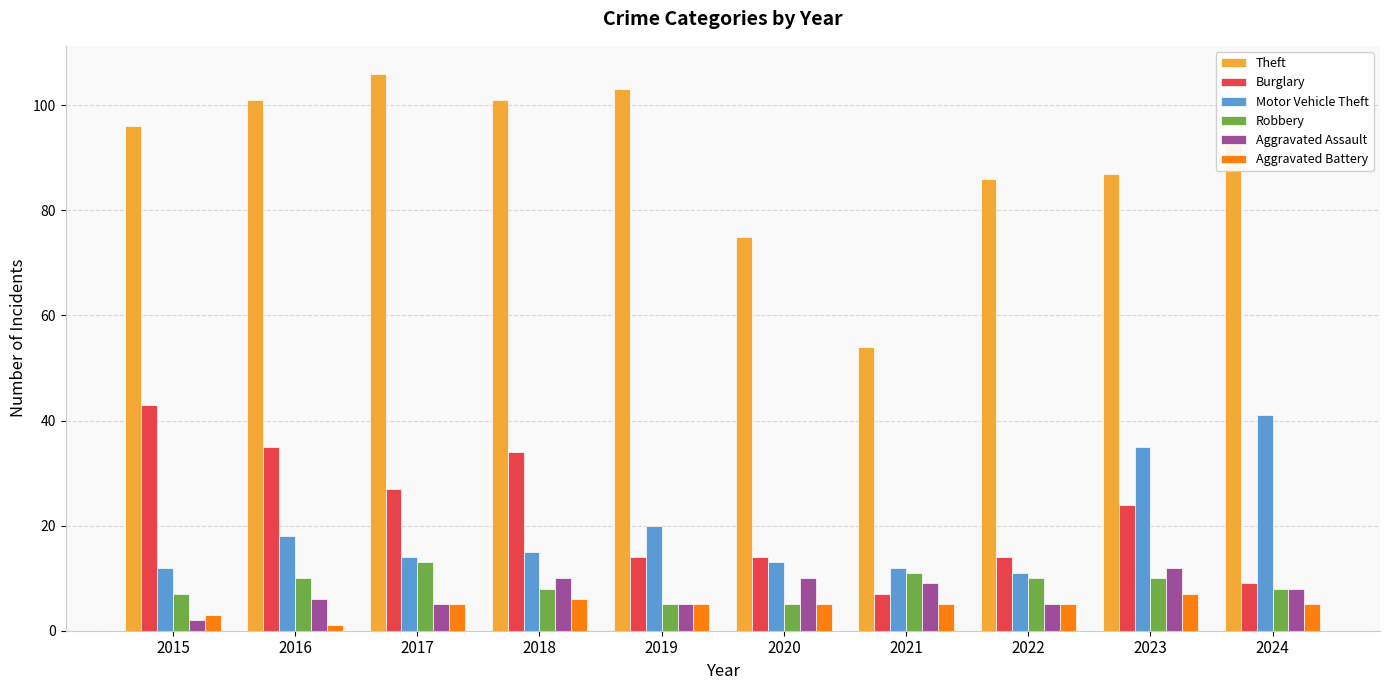

What is the sum of the Theft values at 2023 and 2016?

188